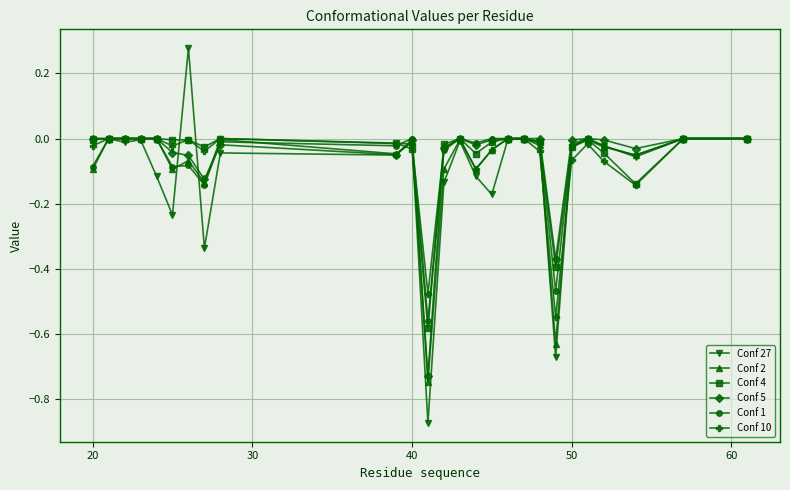

Which series has the widest spread of values?

Conf 27